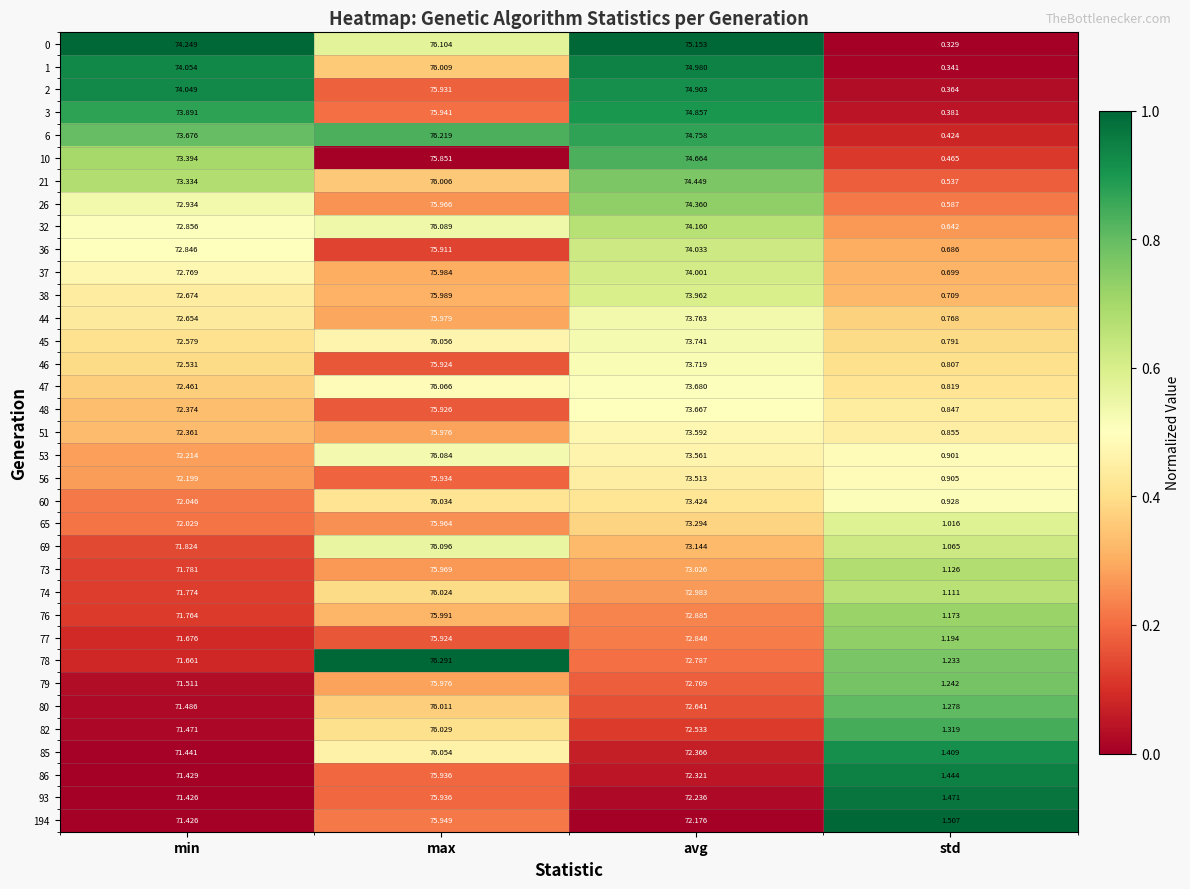

Which category has the lowest value in the 37 series?

std